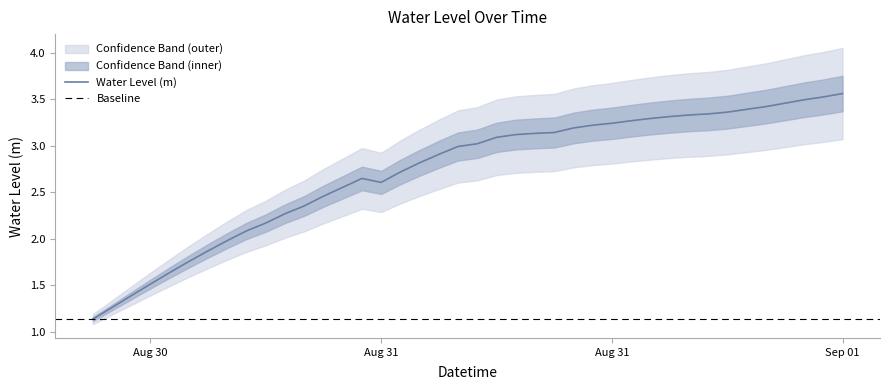

Reading left to right, what are all the values shown in this chart?

1.1	1.3	1.4	1.5	1.6	1.8	1.9	2.0	2.1	2.2	2.3	2.4	2.5	2.6	2.6	2.6	2.7	2.8	2.9	3.0	3.0	3.1	3.1	3.1	3.1	3.2	3.2	3.2	3.3	3.3	3.3	3.3	3.3	3.4	3.4	3.4	3.5	3.5	3.5	3.6